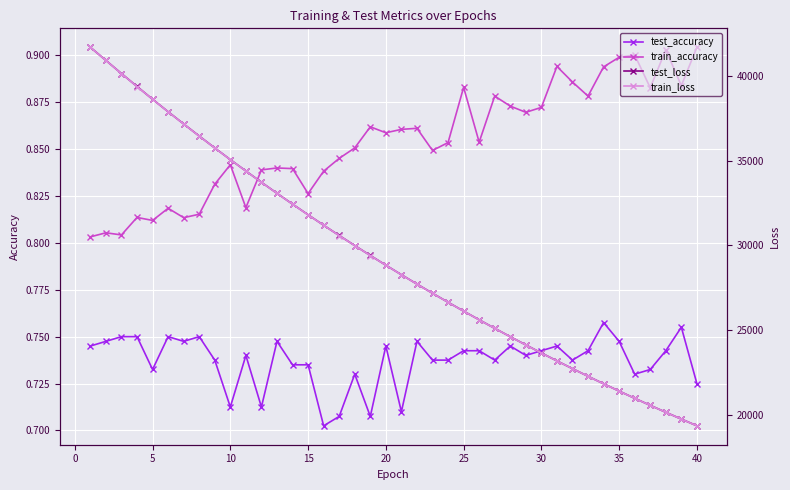

True or false: train_accuracy and test_accuracy cross at least once.

False